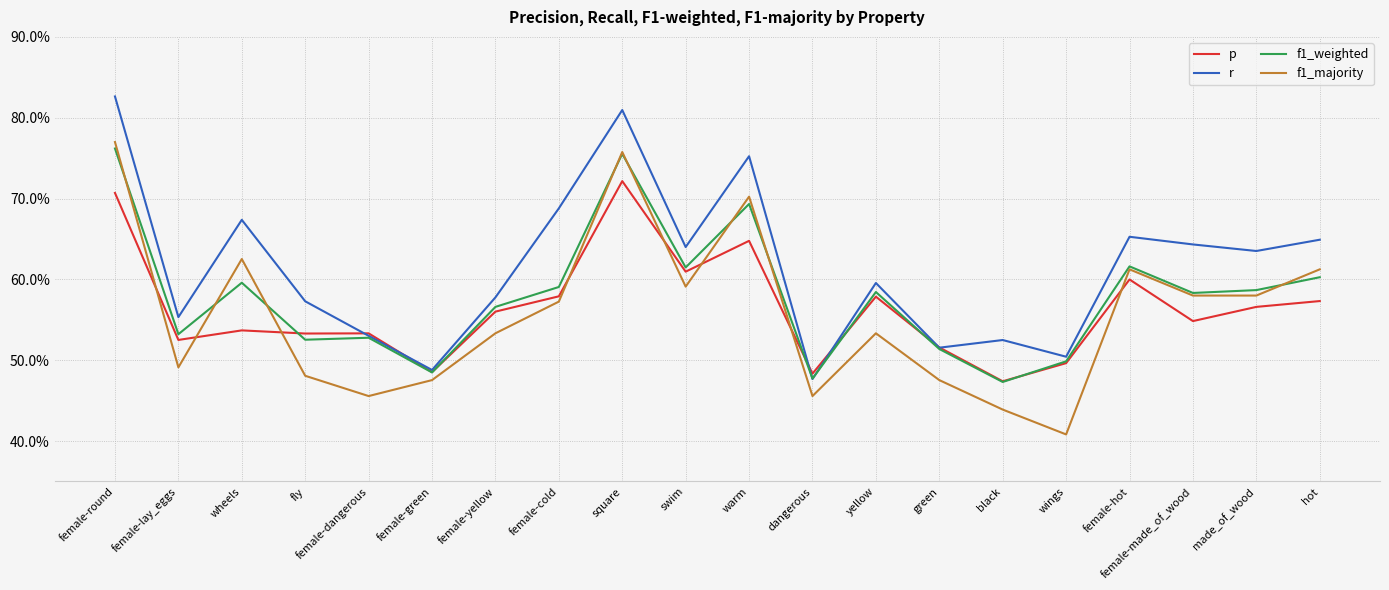

Which category has the highest value in the r series?

female-round